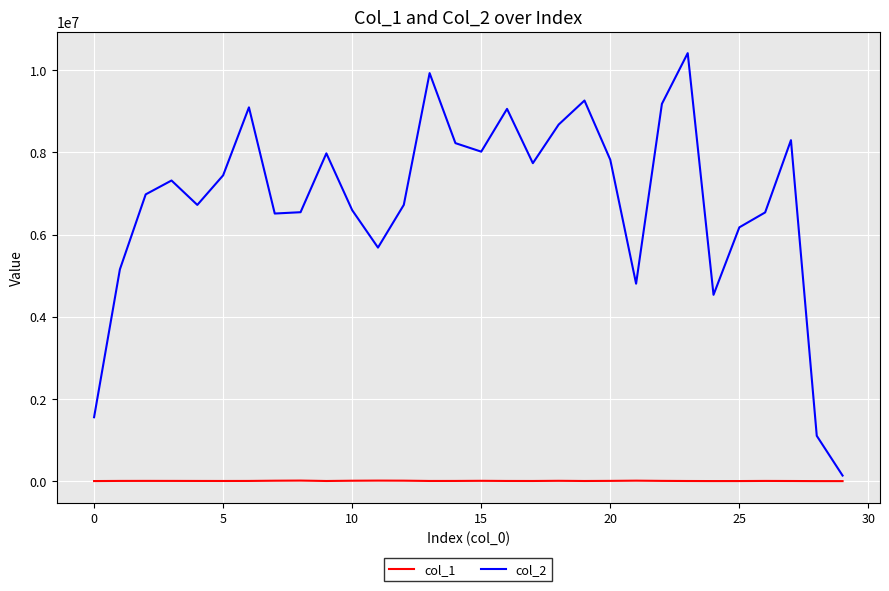

Which series has the largest range (max minus min)?

col_2